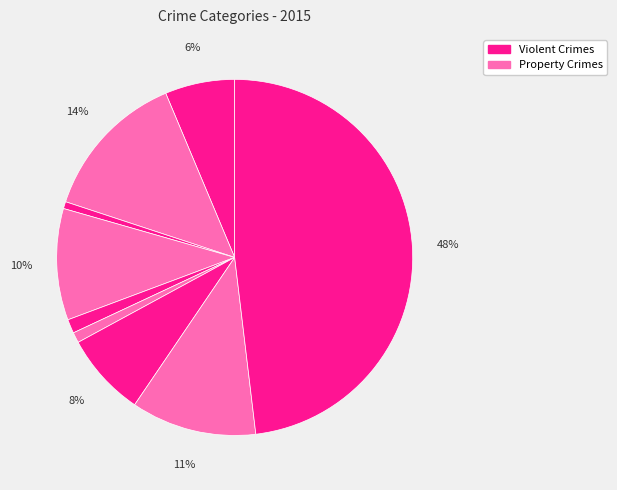

Count the number of slices in the pie.

9